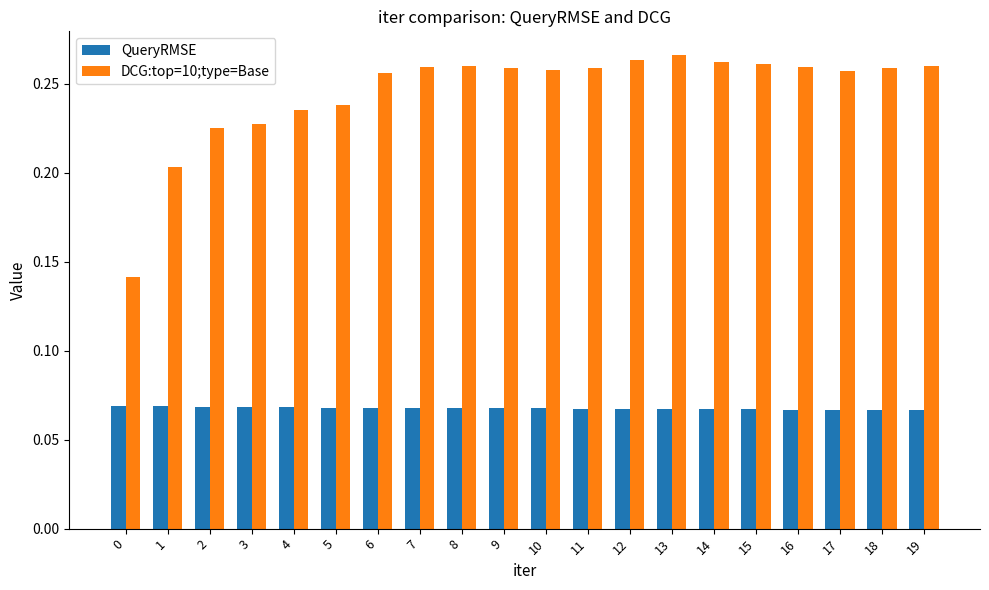

Are the bars horizontal?

No